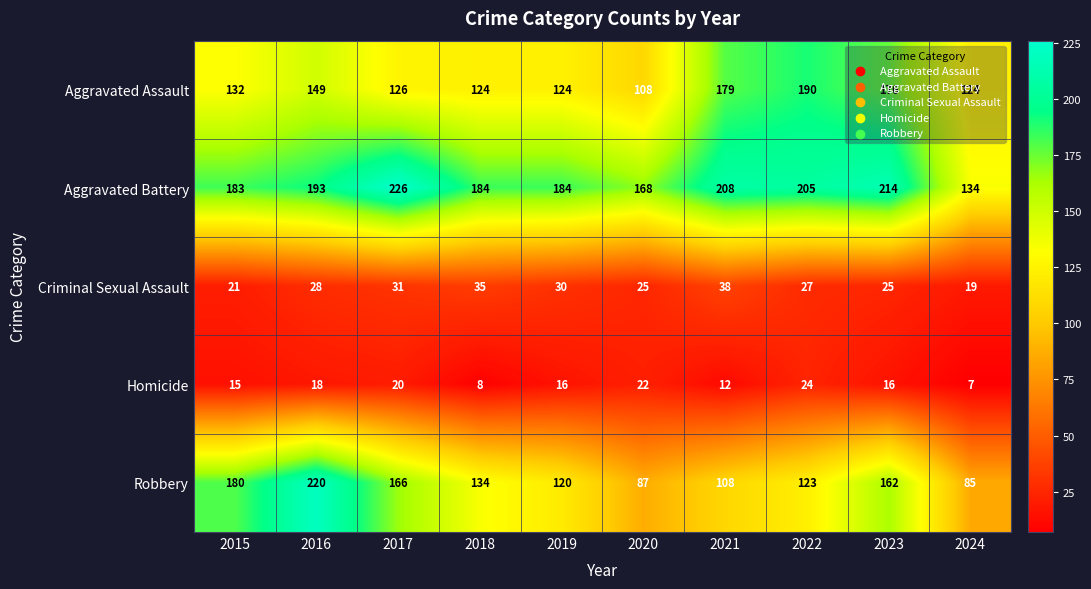

Read the Homicide value at 2016, to the nearest 10.

20